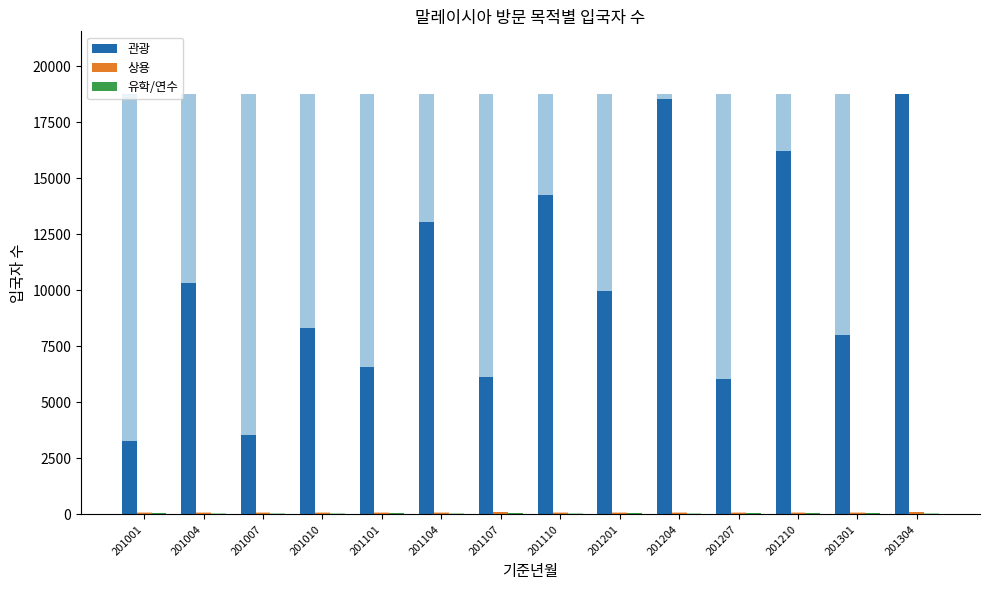

What is the average value of the 관광 series?

10220